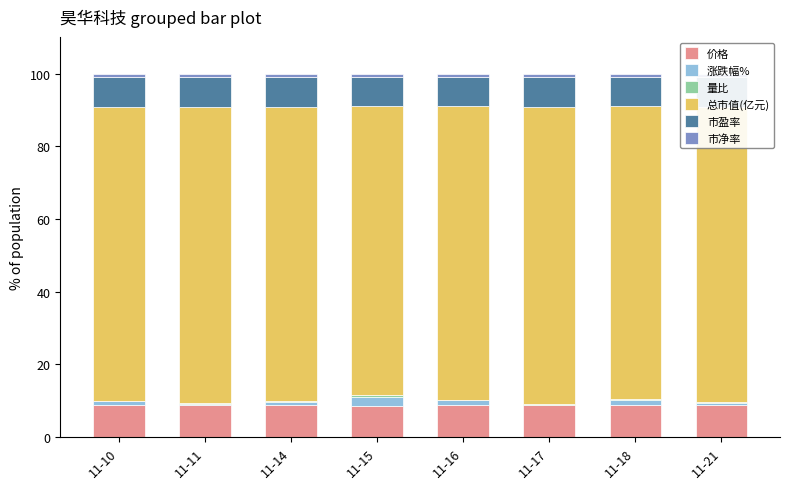

What is the average value of the 价格 series?

8.9